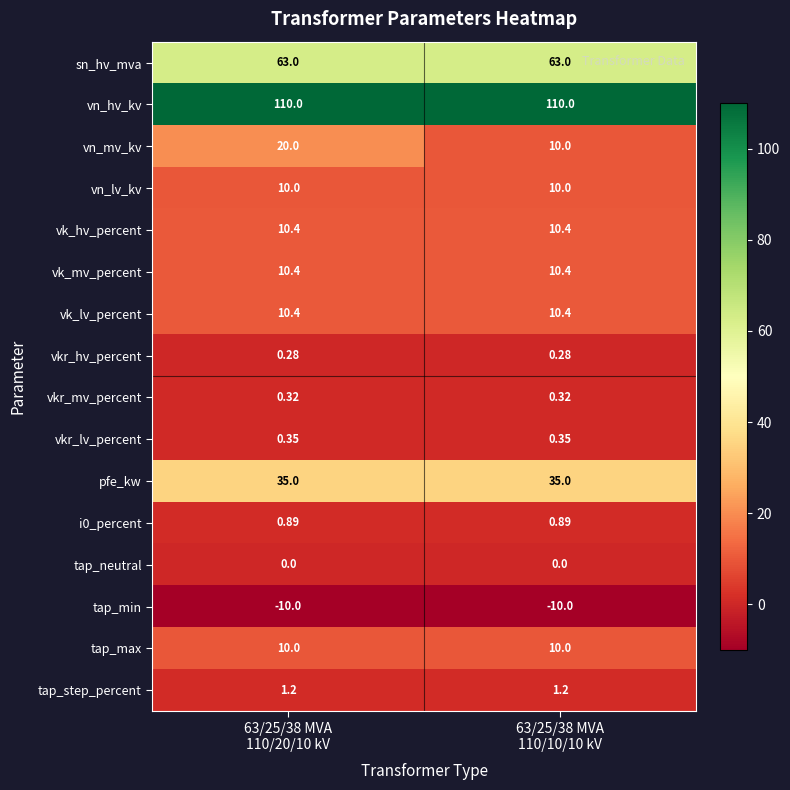

Which series has the largest total across all categories?

vn_hv_kv